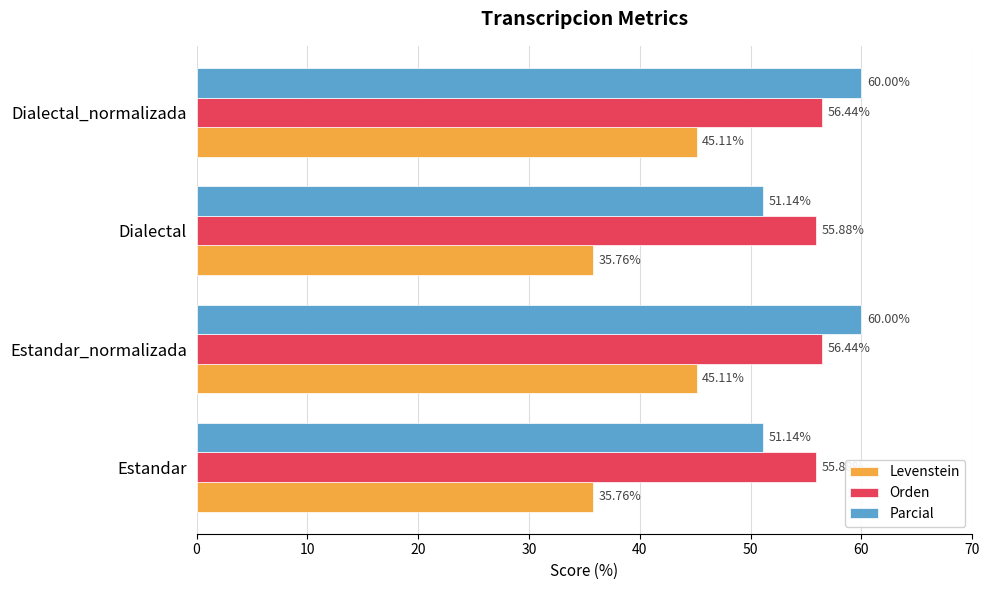

Which series has the largest range (max minus min)?

Levenstein